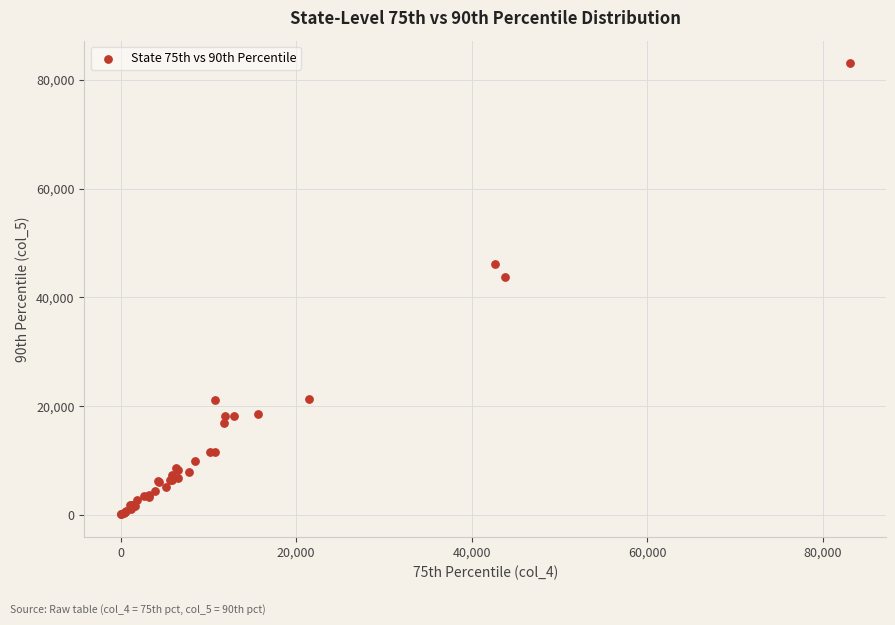

What Y value in the scatter plot is closest to 41577?

43794.0